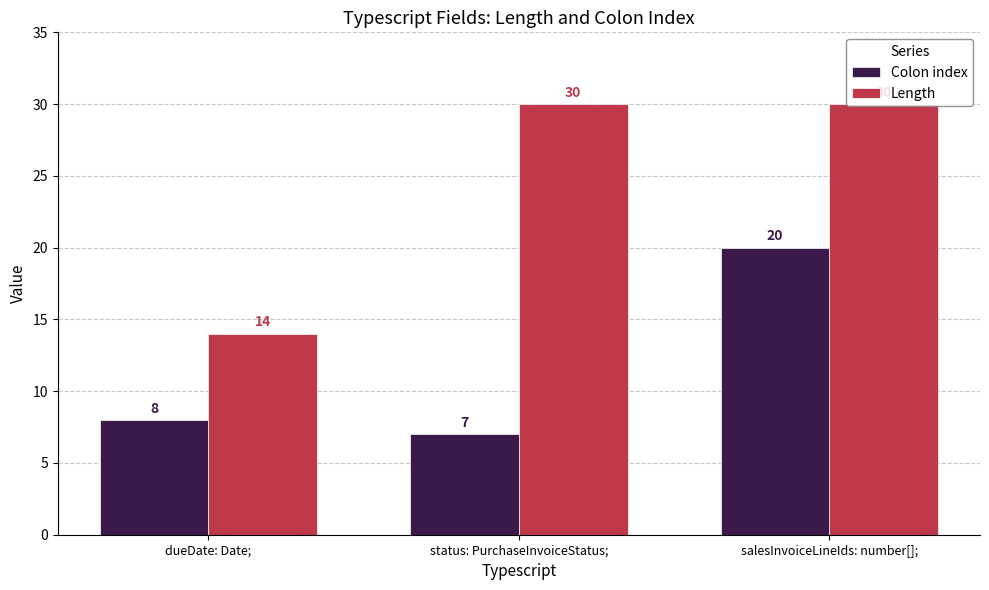

What is the value of the Colon index bar at the 1st from the left?

8